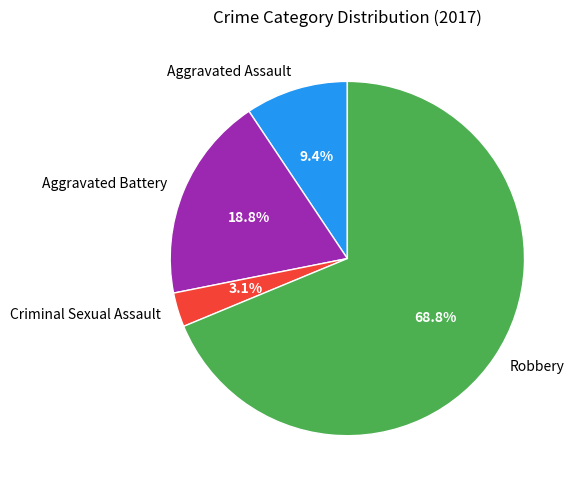

Combined, what portion of the pie is Criminal Sexual Assault and Aggravated Assault?

12.5%